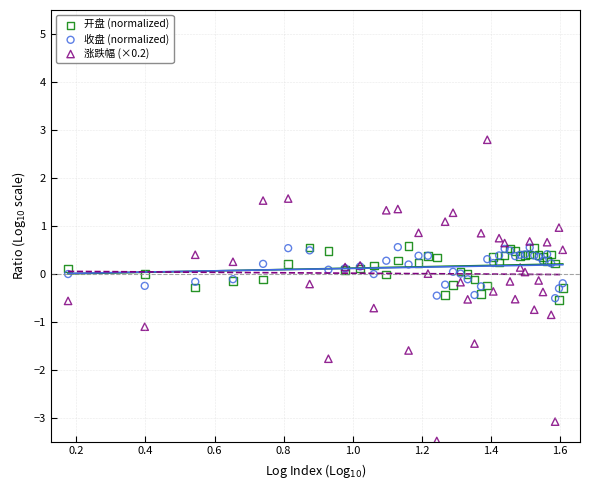

What are all the series names shown in the legend?

开盘 (normalized), 收盘 (normalized), 涨跌幅 (×0.2)